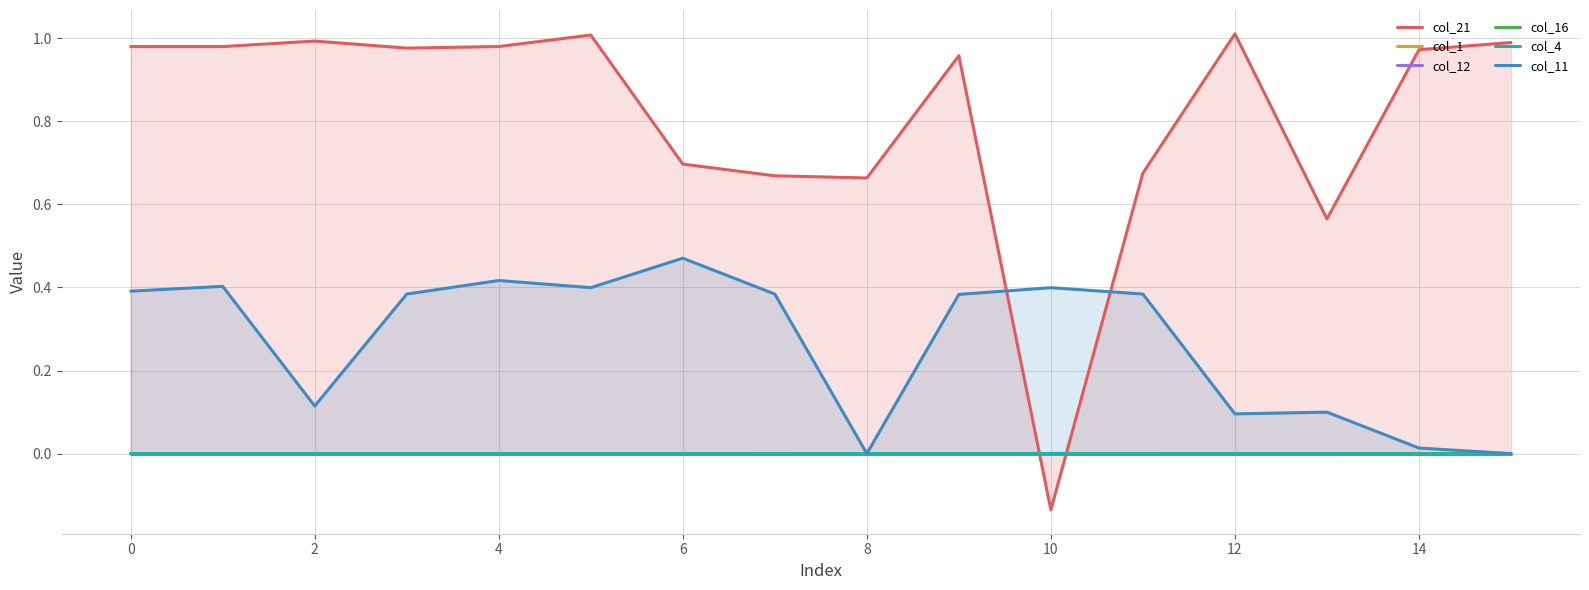

True or false: col_1 has a value of -0.0 at 2.

True